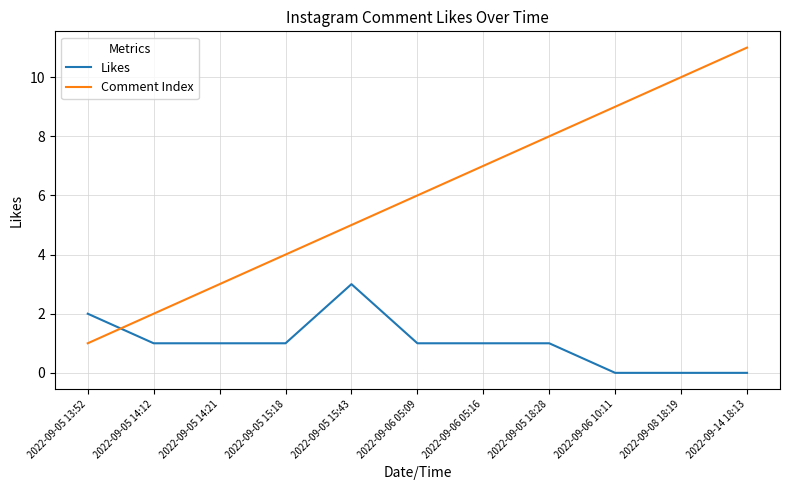

Which category has the highest value in the Likes series?

2022-09-05 15:43